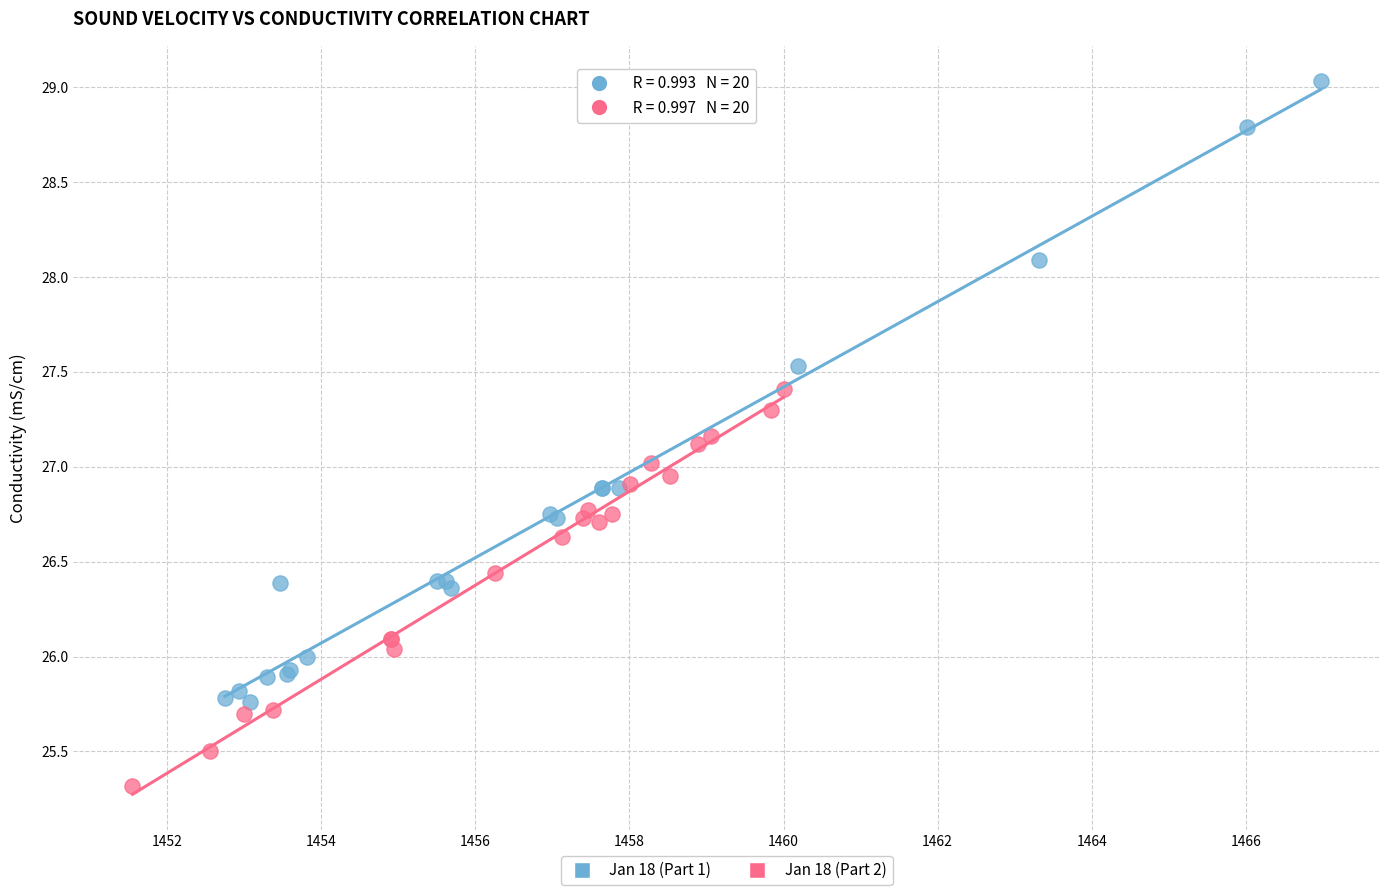

Which series has the largest Y range (max minus min)?

Jan 18 (Part 1)